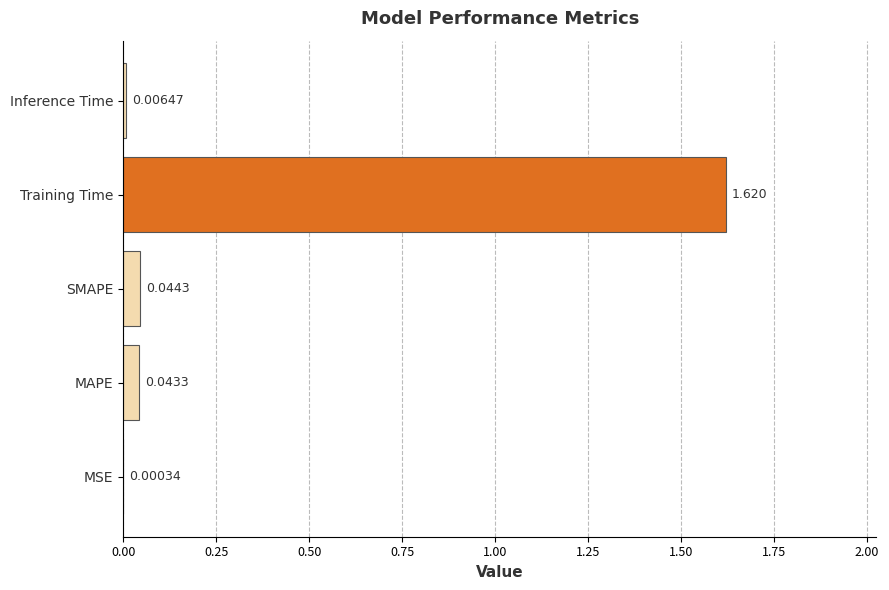

Are the bars horizontal?

Yes